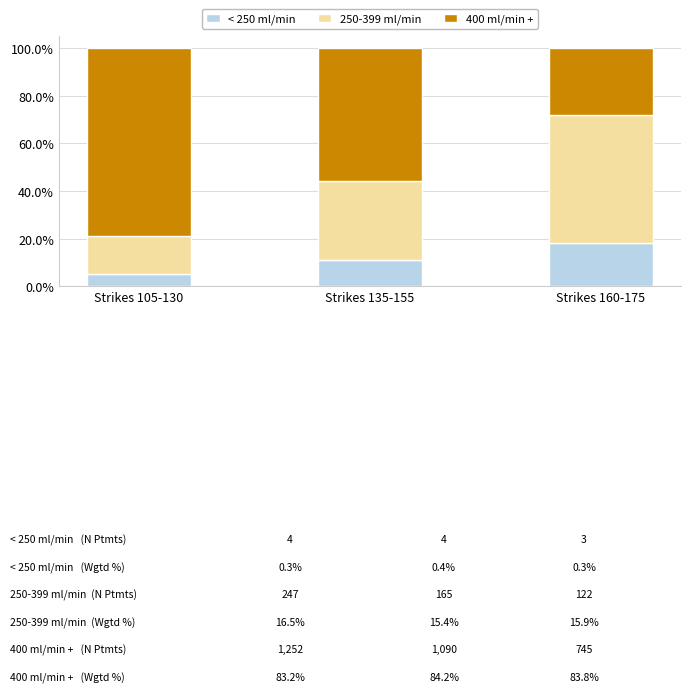

What is the maximum value for < 250 ml/min?

18